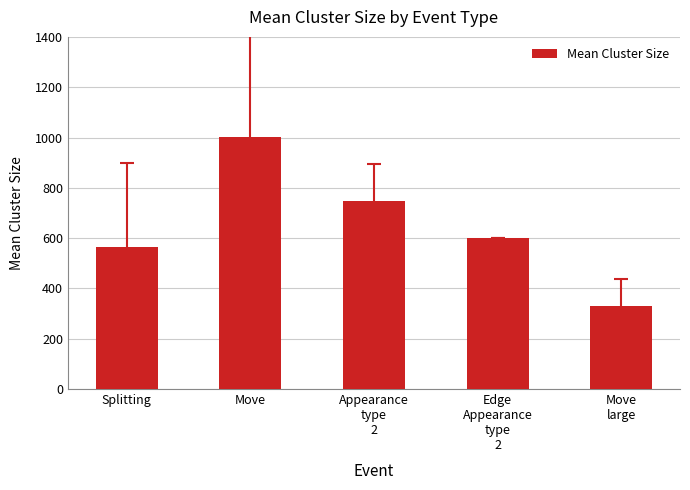

What is the average value?

649.6